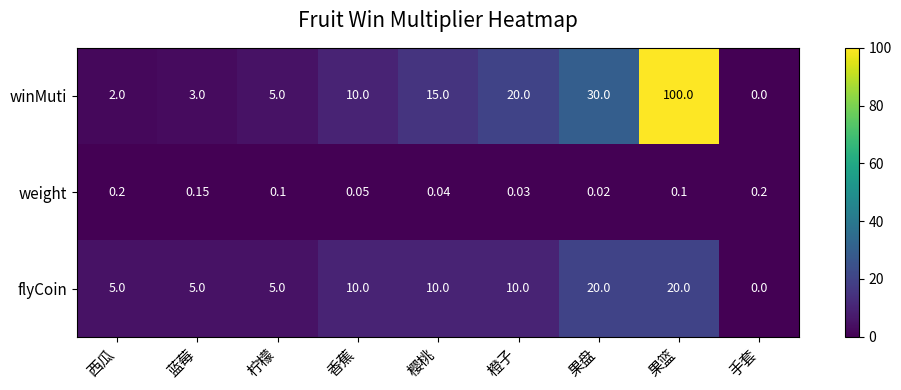

How many data points does each series have?

9